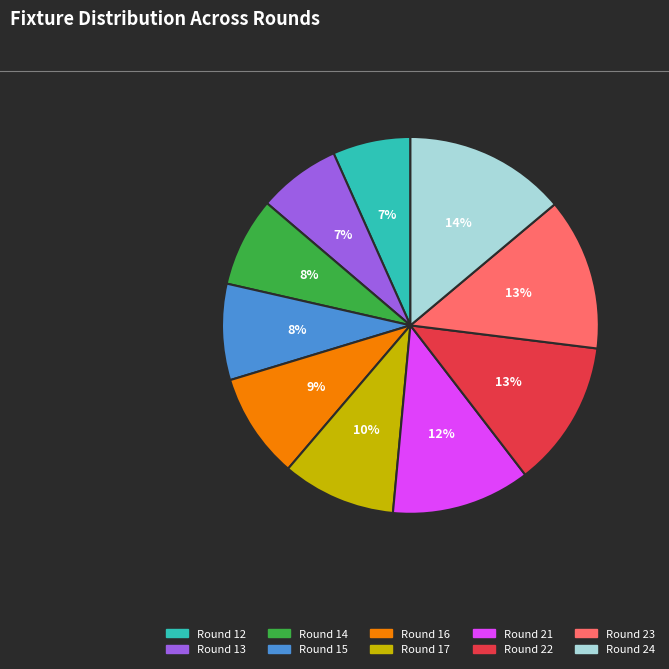

Does any single category account for the majority?

No